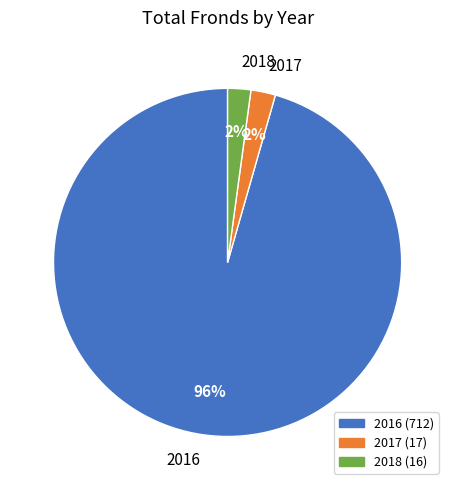

Which category has the biggest portion of the pie?

2016